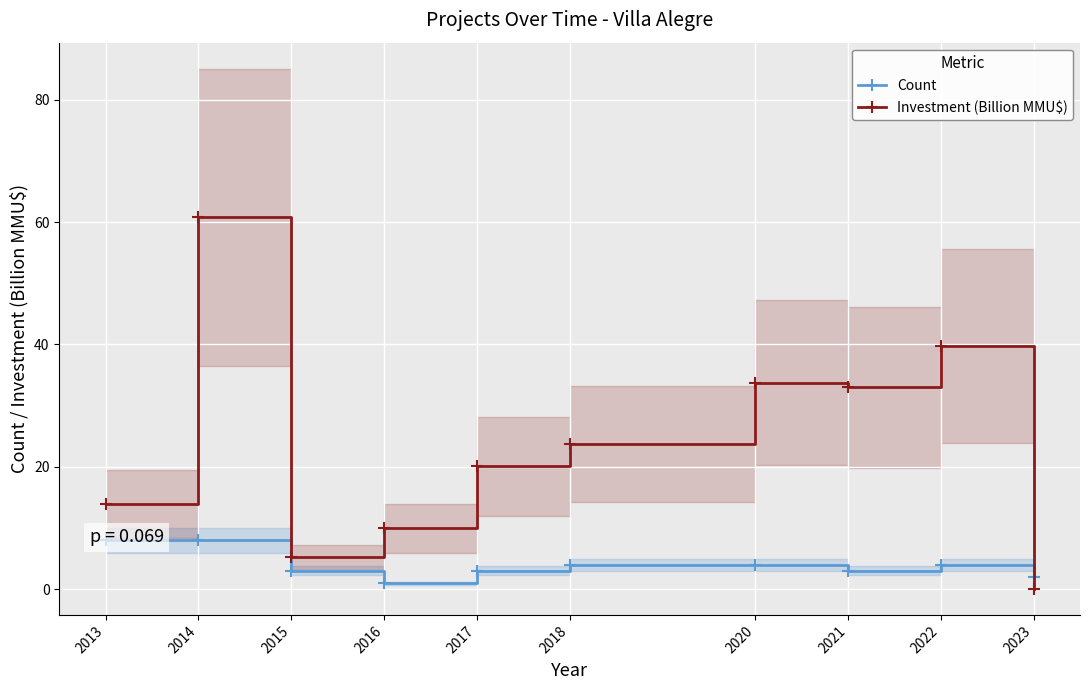

The Investment (Billion MMU$) series shows 33.3 at 2017. True or false?

False